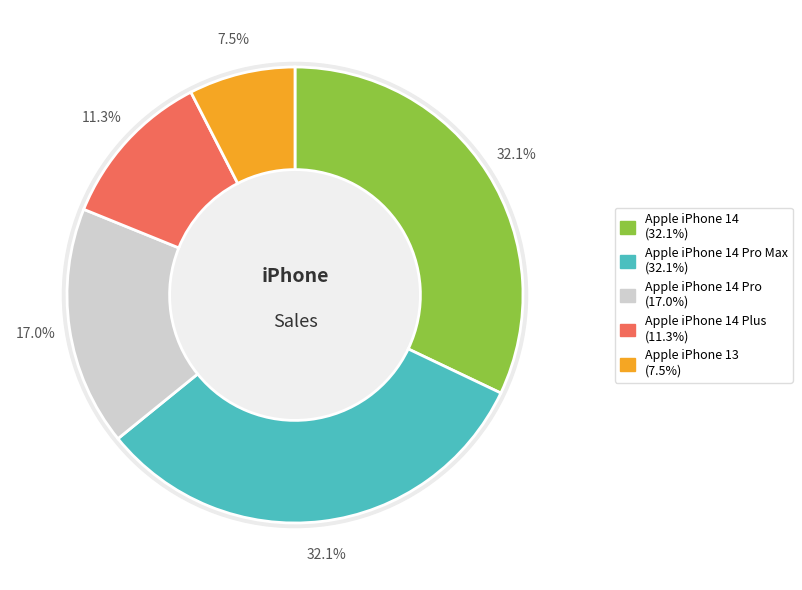

To the nearest percent, what portion does Apple iPhone 13 represent?

8%